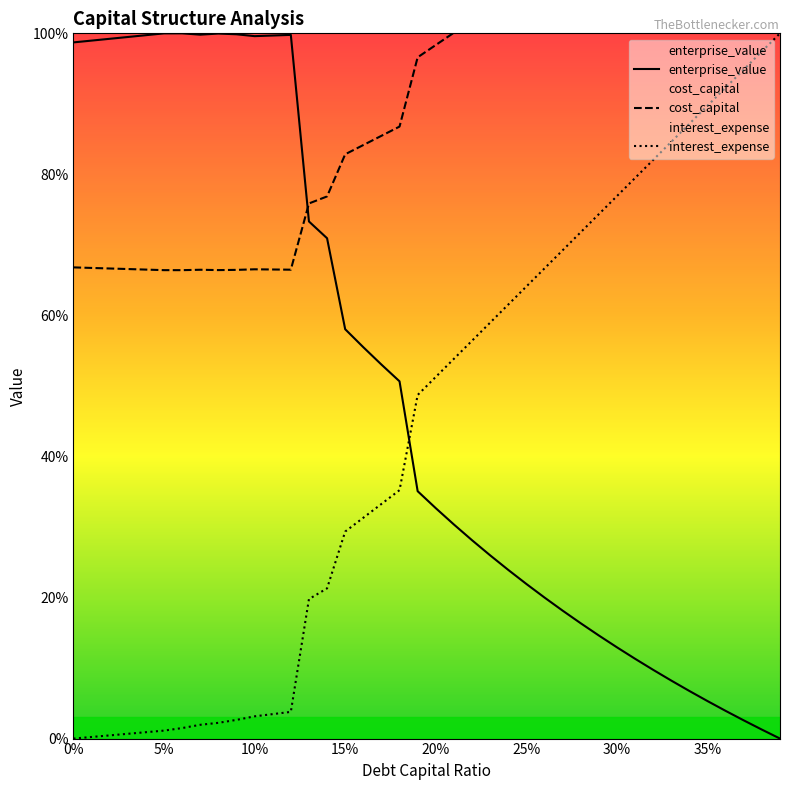

Between which two adjacent categories do cost_capital and enterprise_value first intersect?

0.12 and 0.13